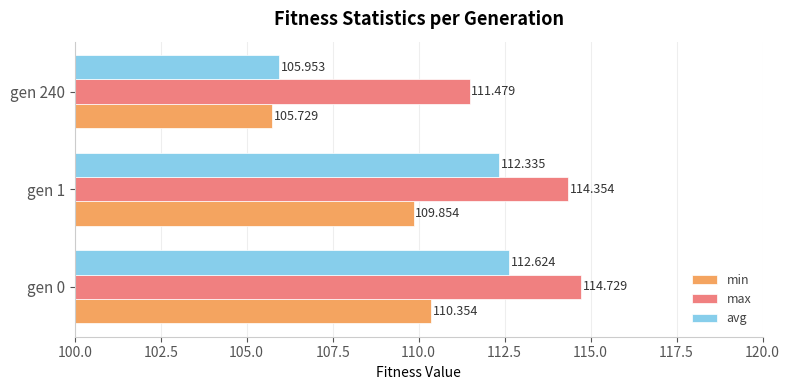

Which series changed the most between gen 0 and gen 240?

avg